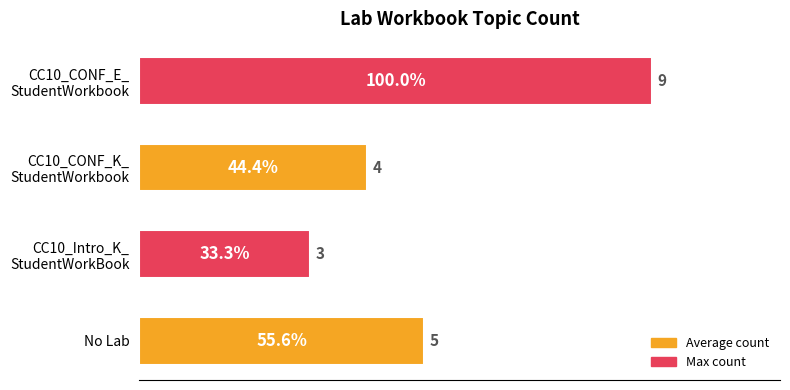

At which label is the value closest to 6?

No Lab